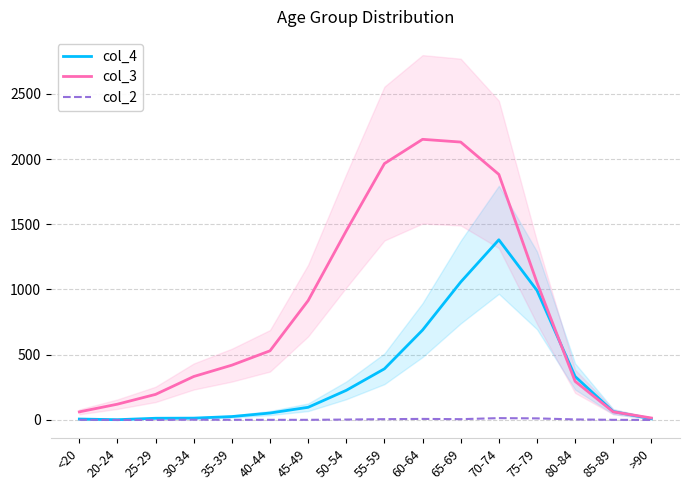

What is the difference between the col_4 values at 45-49 and 65-69?

960